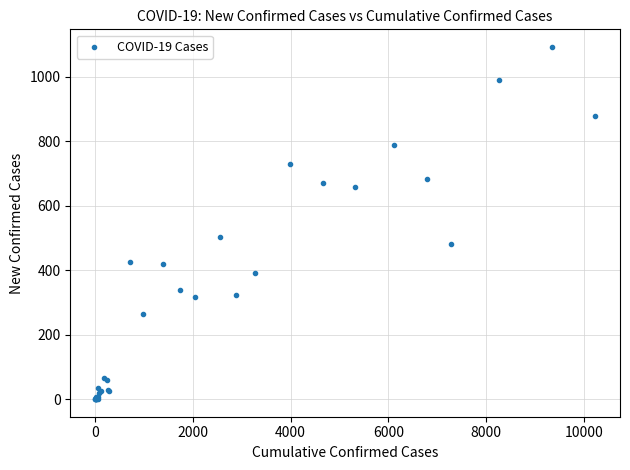

What Y value in the scatter plot is closest to 546?

504